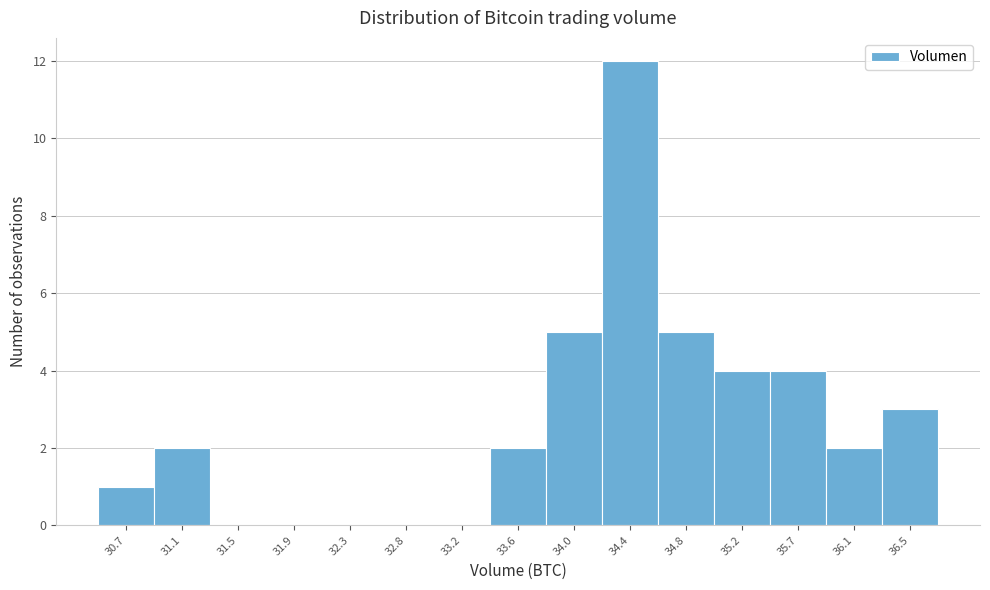

Reading left to right, extract all data points from this chart.

30.7=1	31.1=2	31.5=0	31.9=0	32.3=0	32.8=0	33.2=0	33.6=2	34.0=5	34.4=12	34.8=5	35.2=4	35.7=4	36.1=2	36.5=3